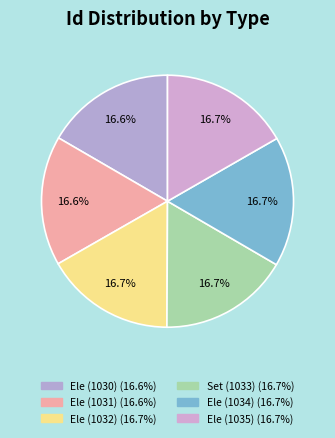

Which category has the biggest portion of the pie?

Ele (1035)